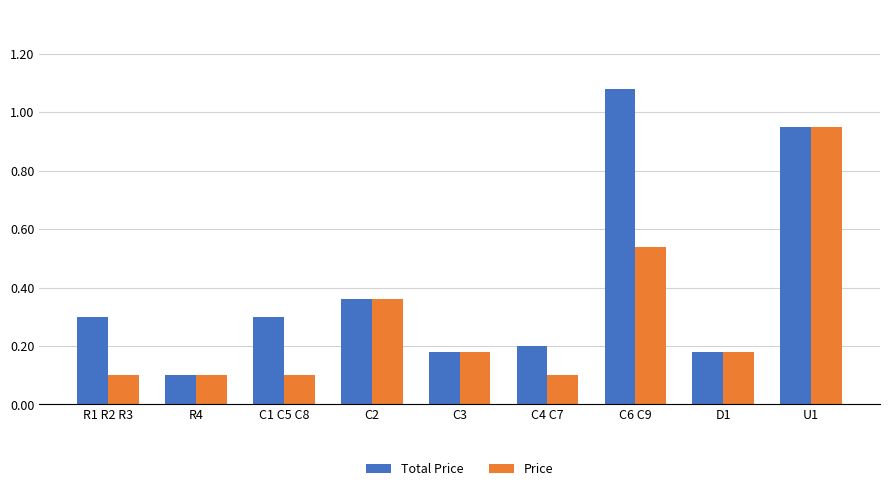

At which category is the sum across all series the highest?

U1